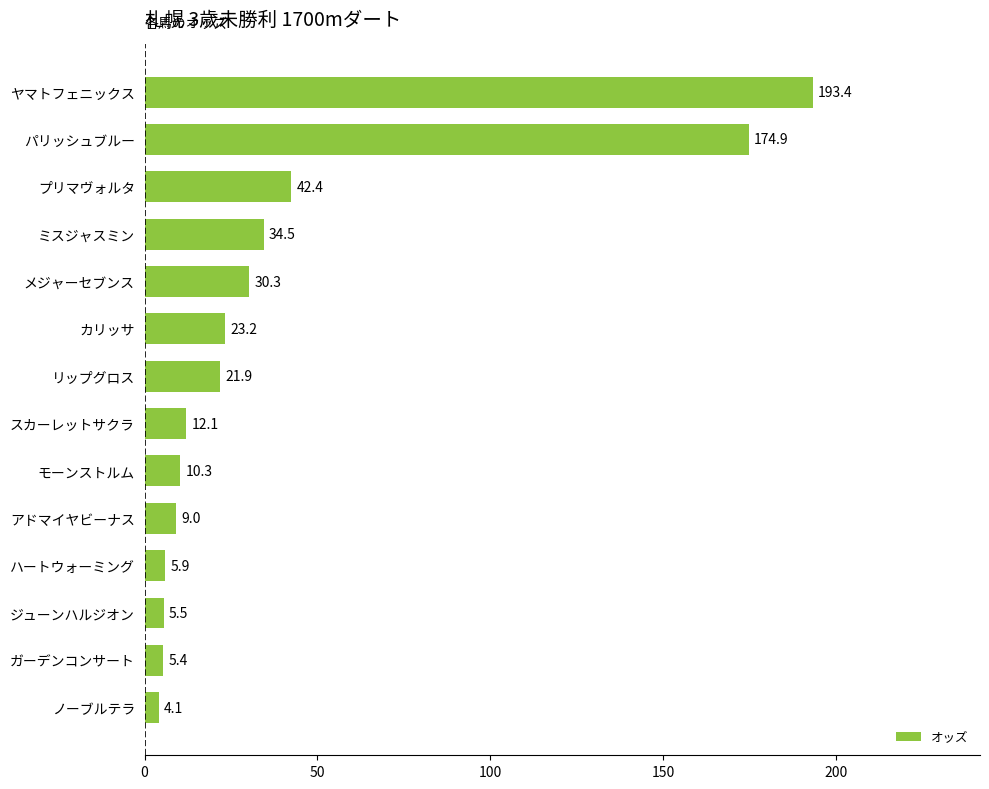

Reading top to bottom, what are all the values shown in this chart?

193.4	174.9	42.4	34.5	30.3	23.2	21.9	12.1	10.3	9.0	5.9	5.5	5.4	4.1